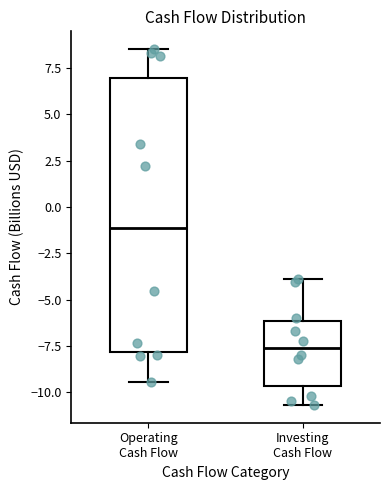

Comparing the boxes themselves (not the whiskers), which one is the tallest?

Operating Cash Flow